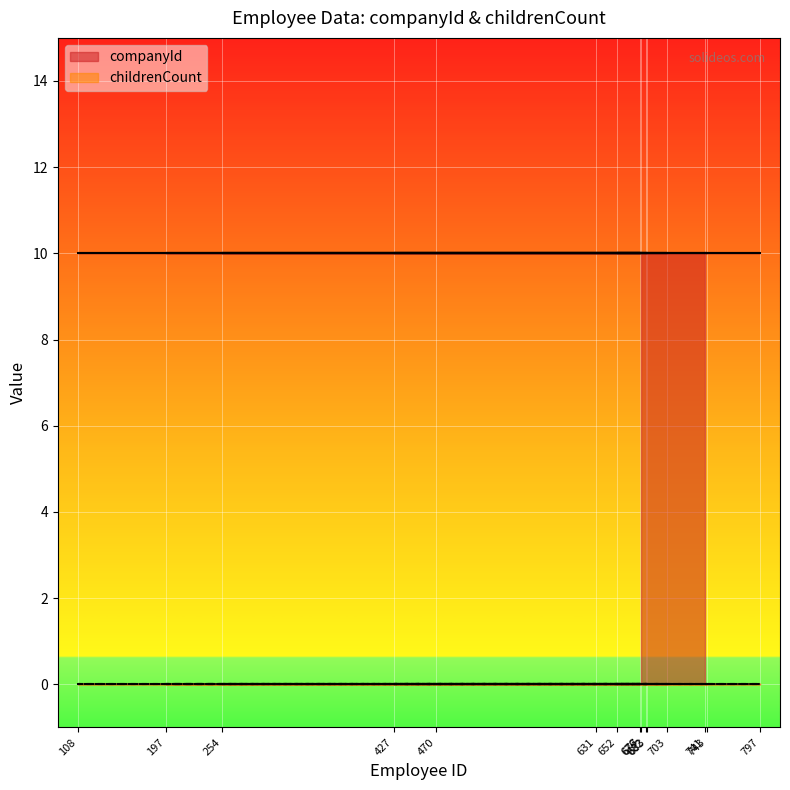

What is the spread (max minus min) of values at 108?

10